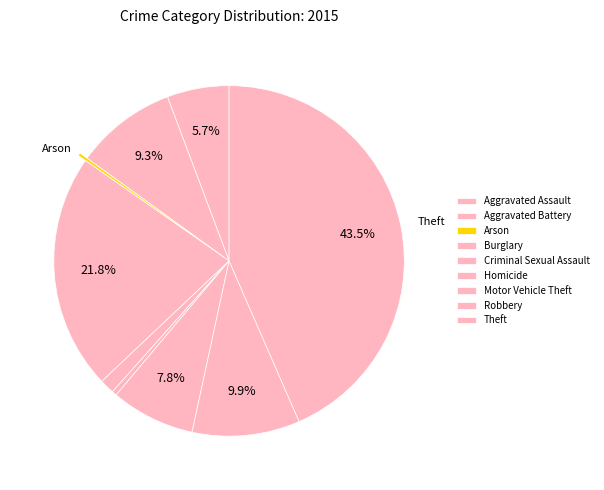

Which slice is the smallest?

Arson